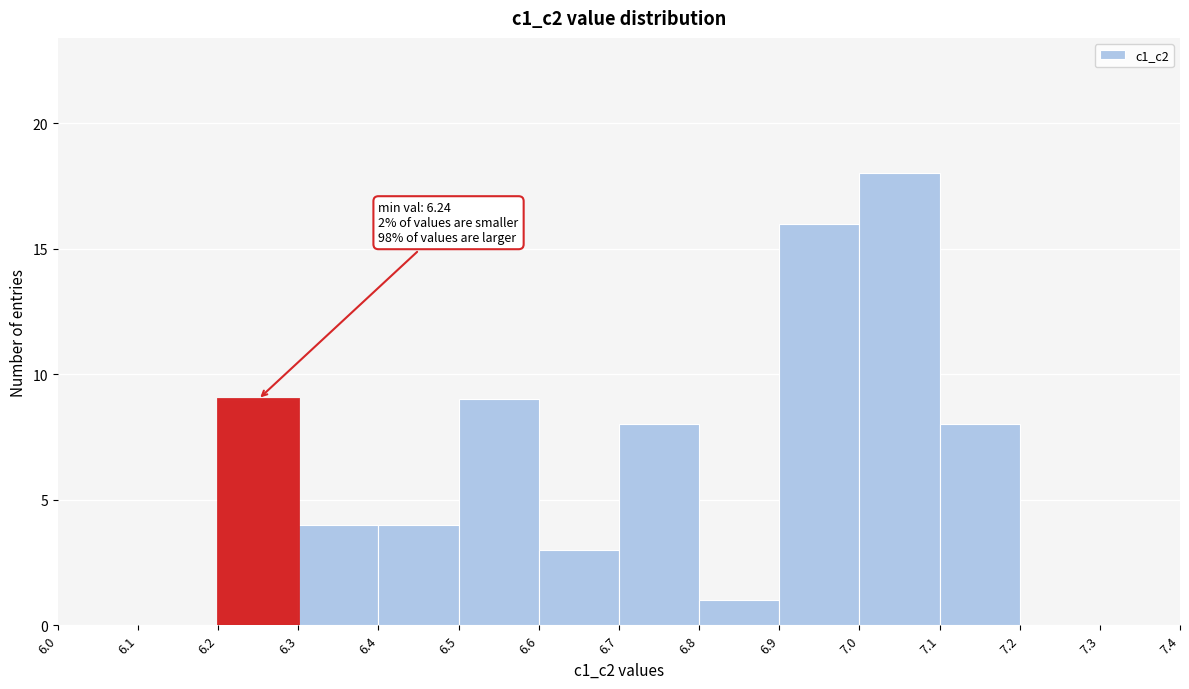

Over which range of the x-axis is the bar tallest?

7.0 to 7.1